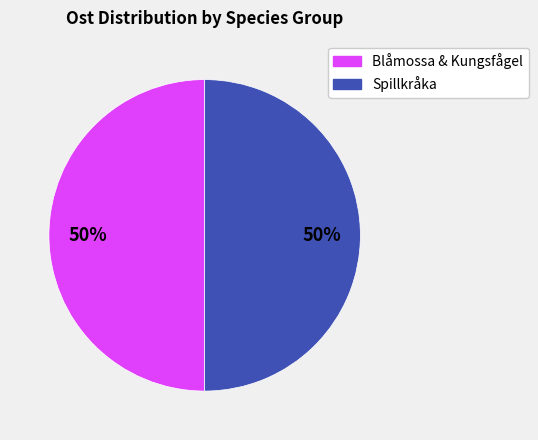

To the nearest percent, what is the average slice percentage?

50%